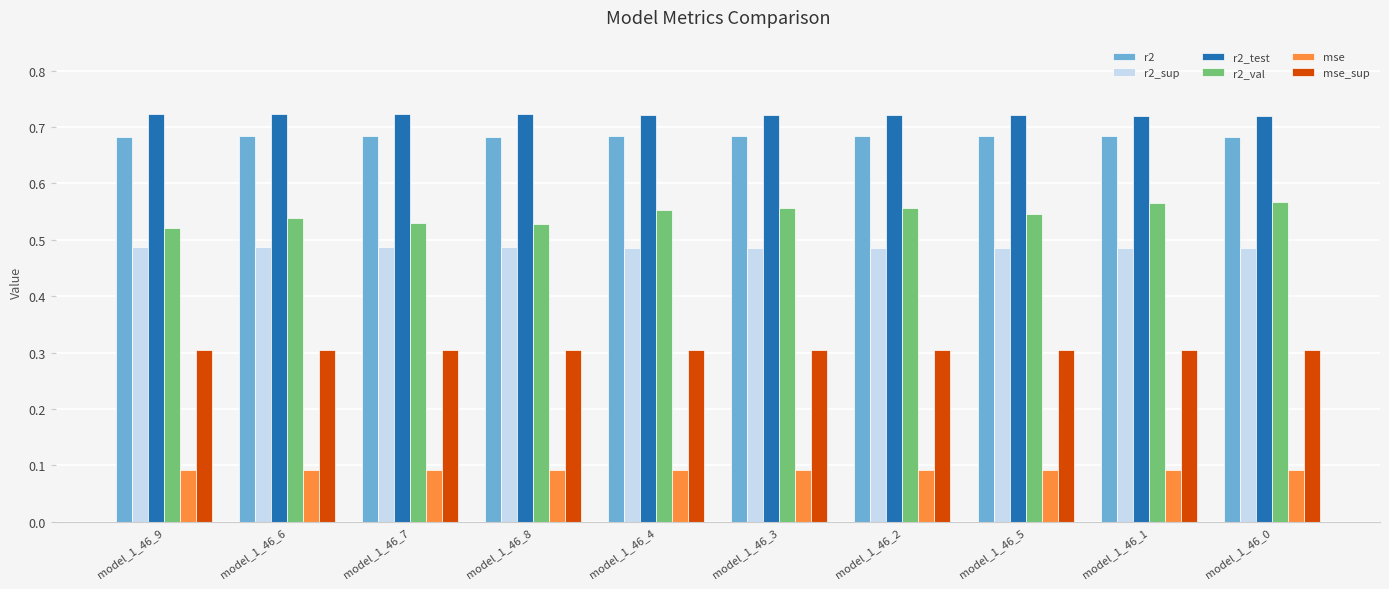

The value of r2_sup at model_1_46_1 is 0.7. True or false?

False